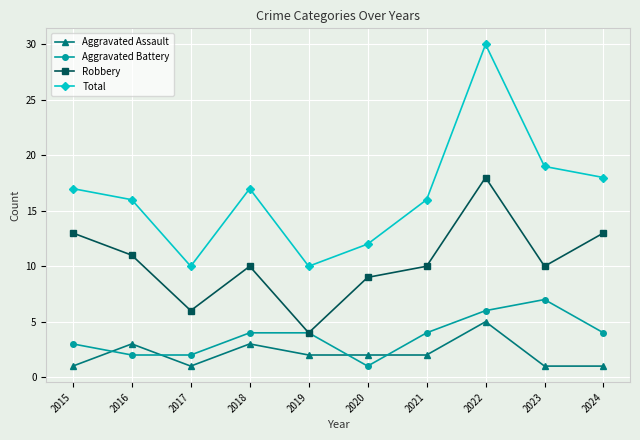

At which label does Total reach its peak?

2022